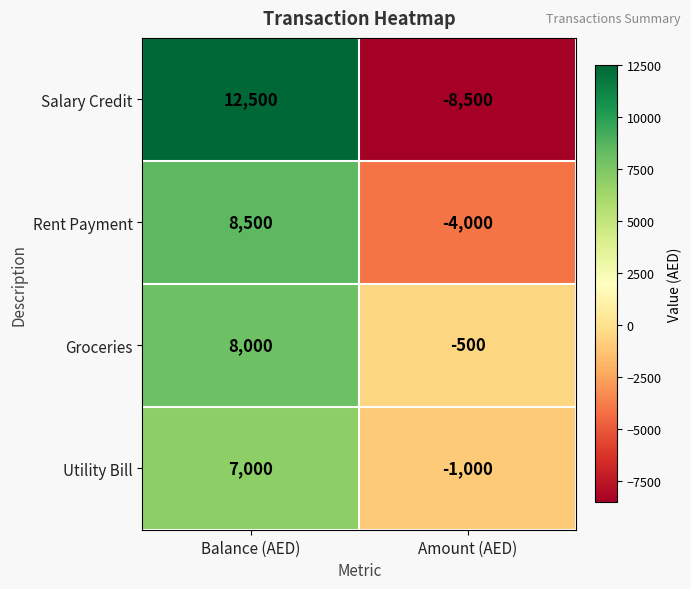

Reading left to right, extract all data points from this chart.

Salary Credit: Balance (AED)=12500	Amount (AED)=-8500
Rent Payment: Balance (AED)=8500	Amount (AED)=-4000
Groceries: Balance (AED)=8000	Amount (AED)=-500
Utility Bill: Balance (AED)=7000	Amount (AED)=-1000